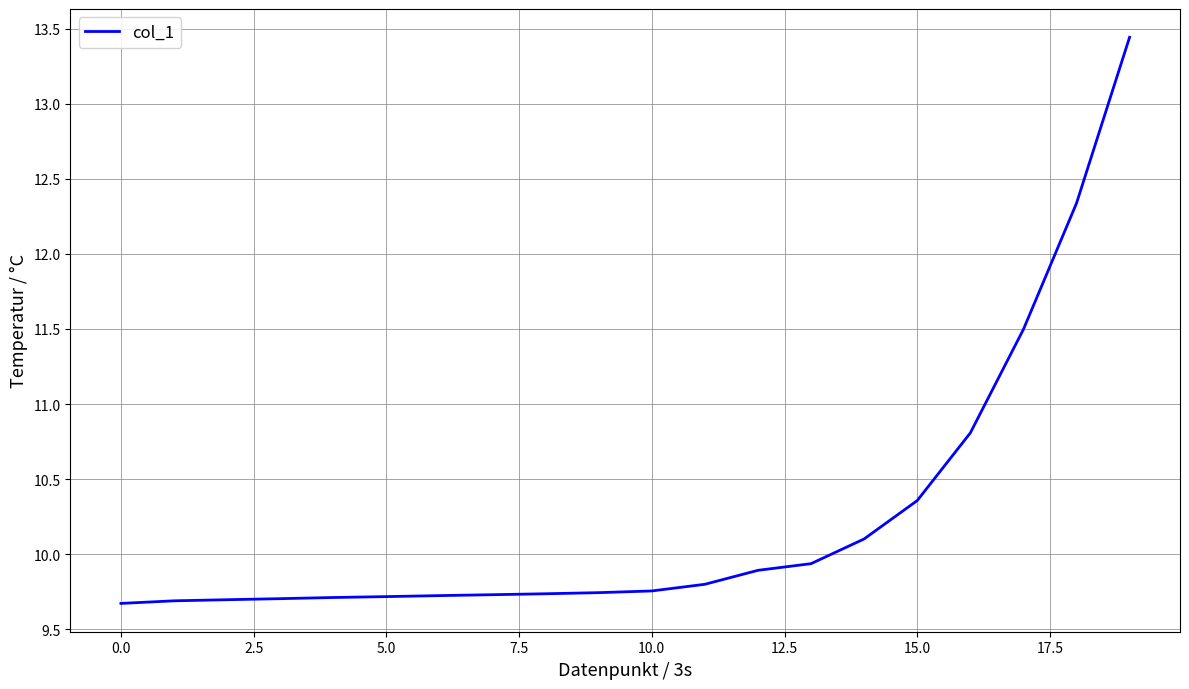

What is the difference between the maximum and minimum values?

3.8